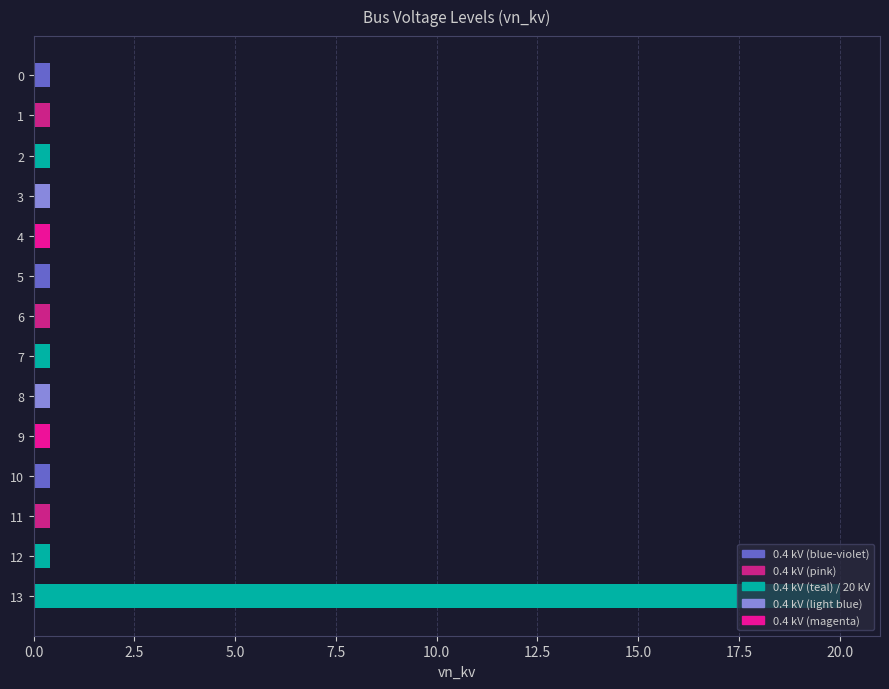

The value at 1 is 0.4. True or false?

True